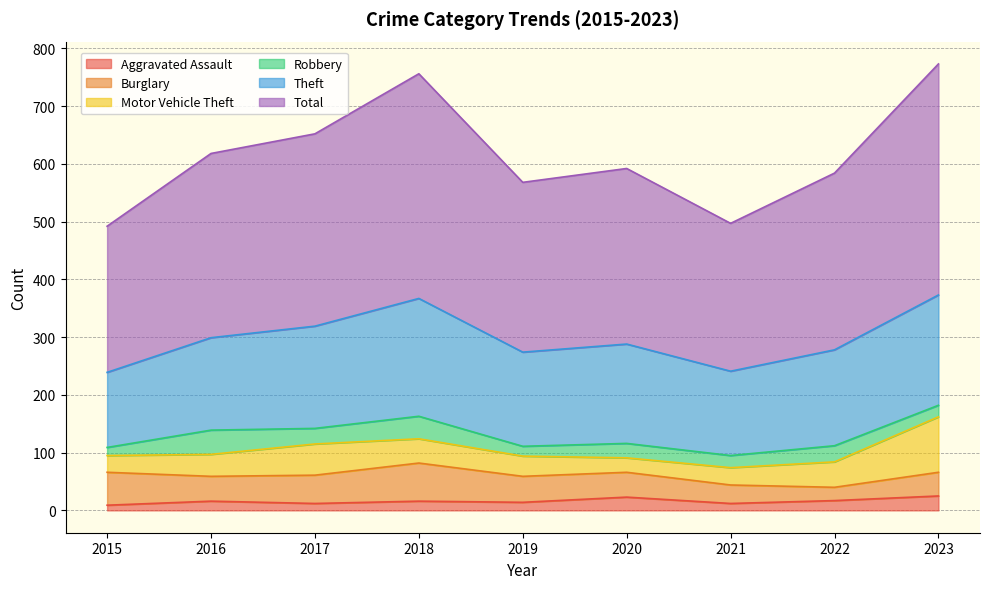

Where is Theft nearest to the value 167?

2022